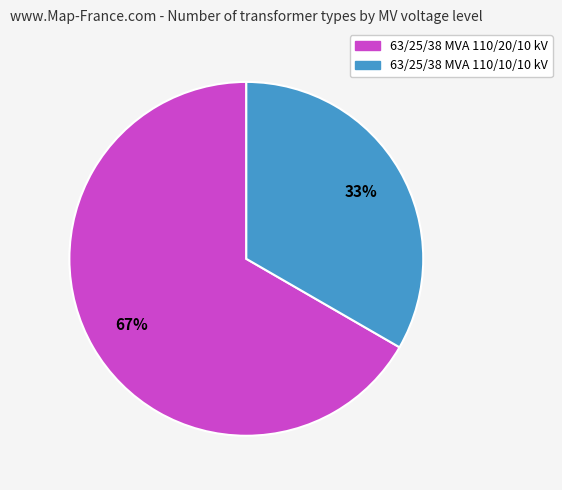

What is the smallest slice in the pie chart?

63/25/38 MVA 110/10/10 kV